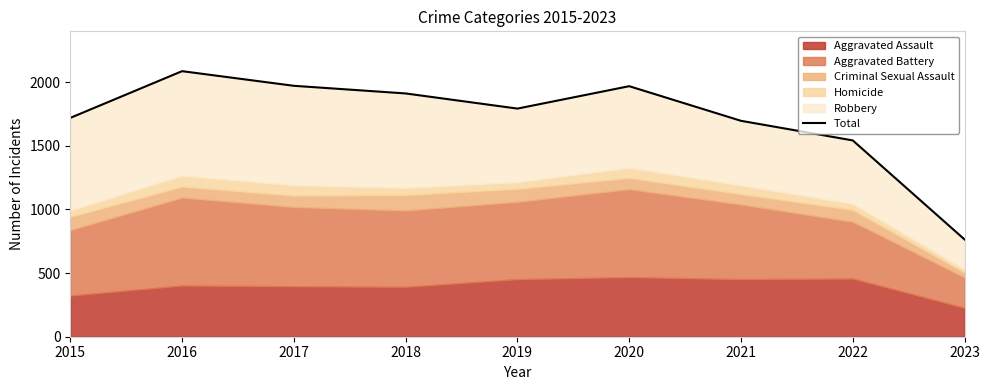

Which category has the lowest value across all series?

2023